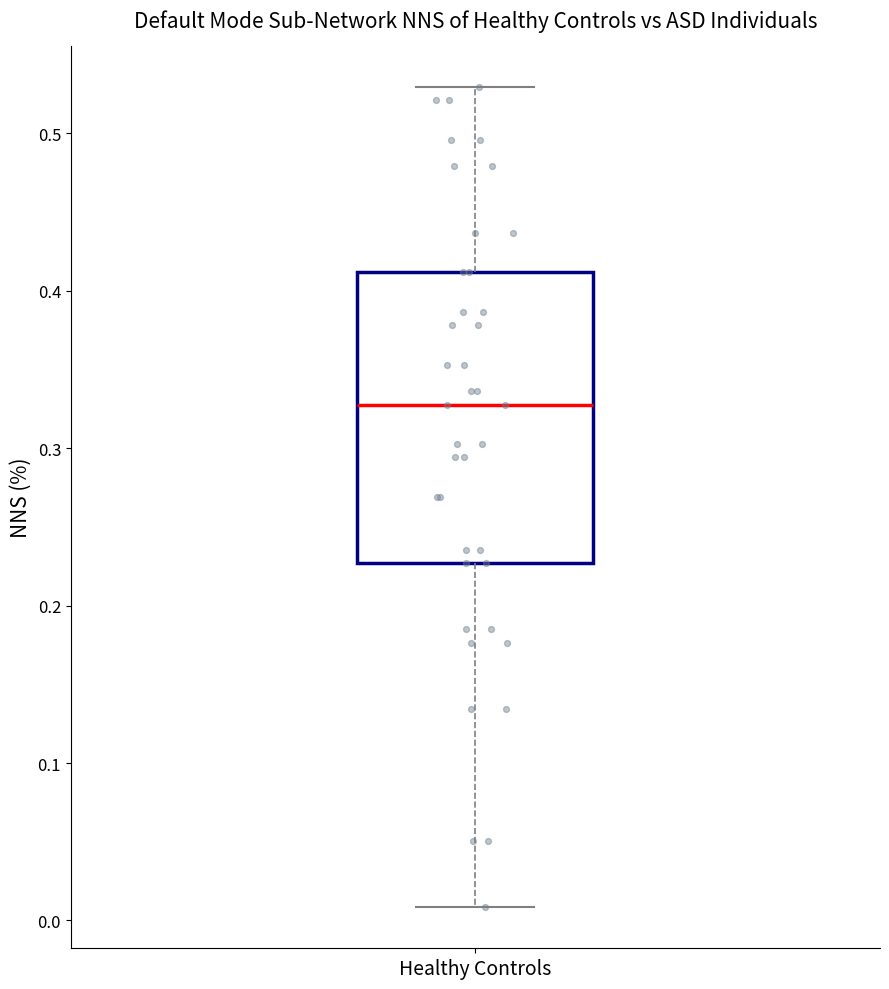

Where is the upper edge of the box for Healthy Controls on the y-axis? The values are not printed on the chart, so give them approximately, as read against the axis.

0.41